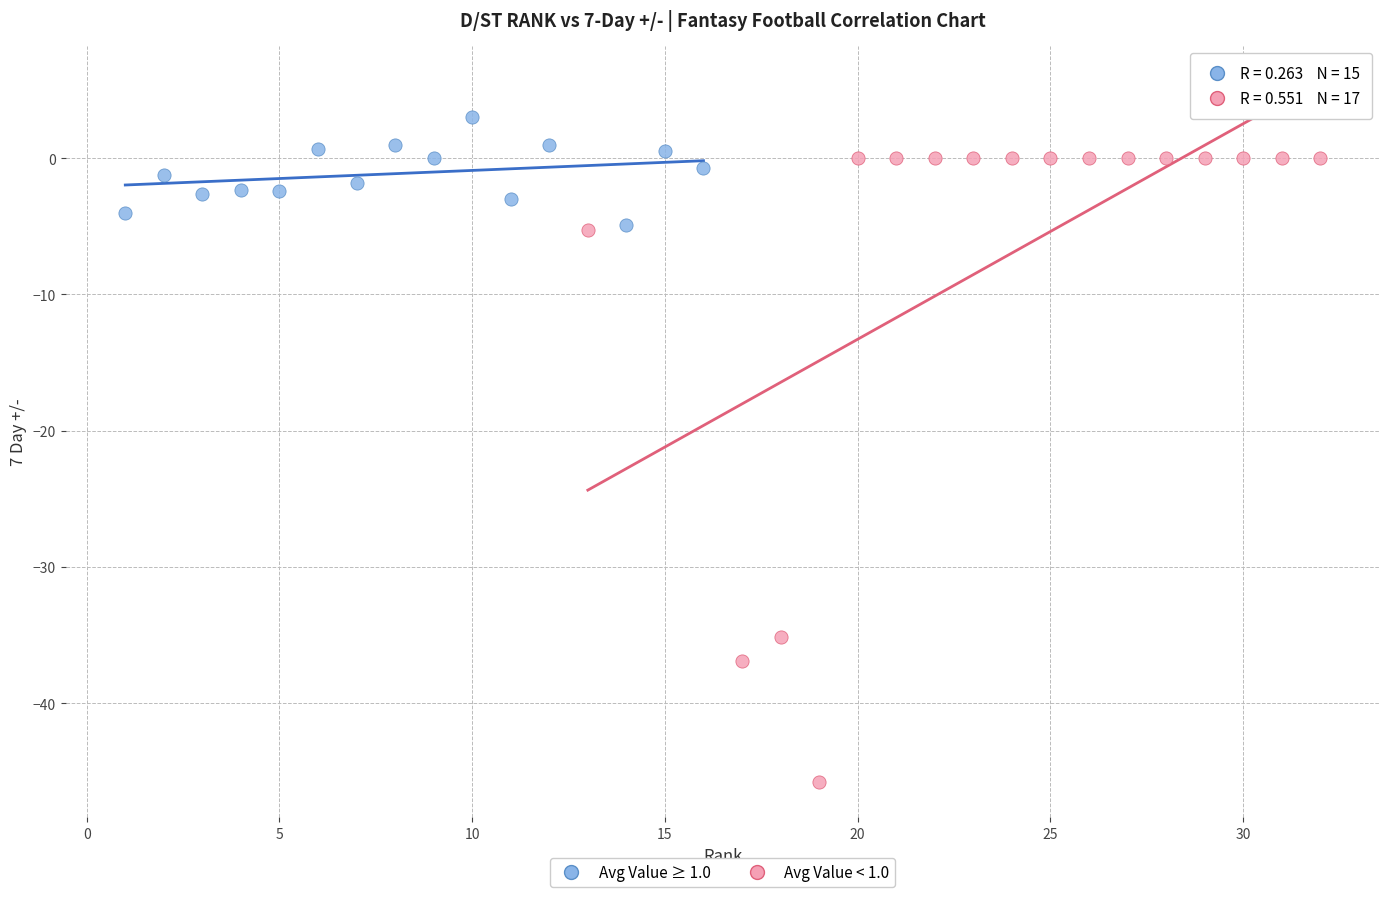

What are all the series names shown in the legend?

Avg Value ≥ 1.0, Avg Value < 1.0